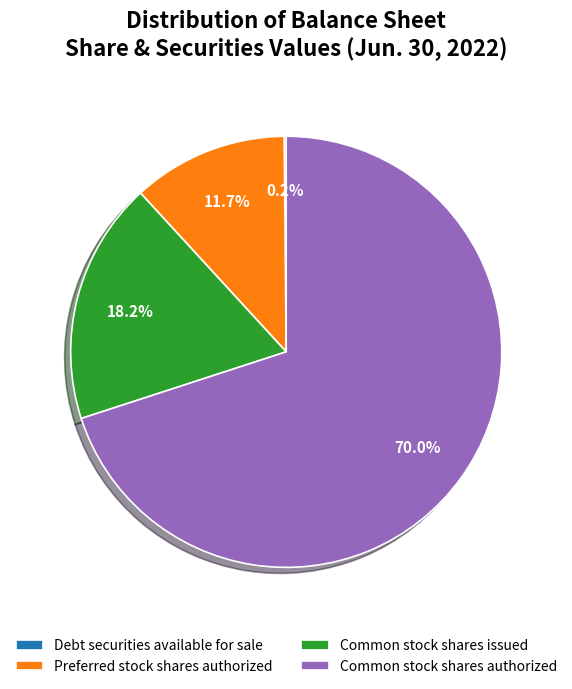

What is the largest slice in the pie chart?

Common stock shares authorized